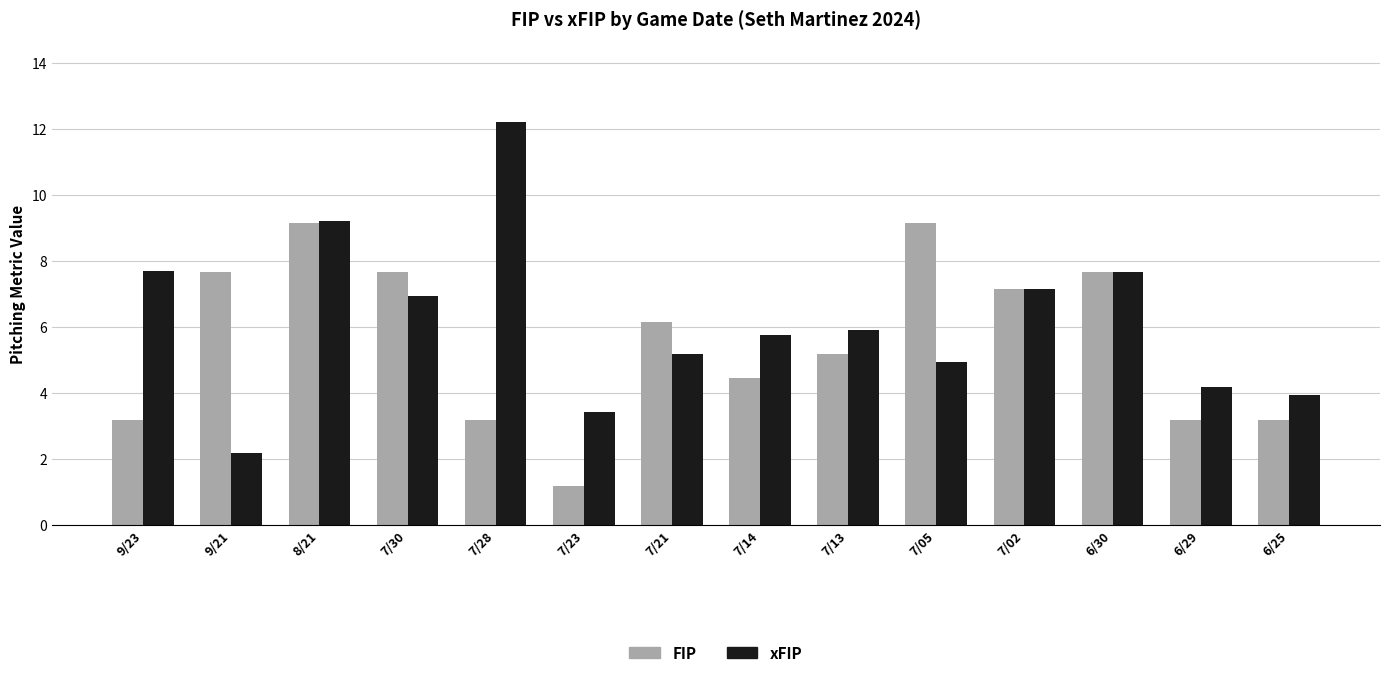

What is the sum of the FIP values at 7/28 and 7/21?

9.3